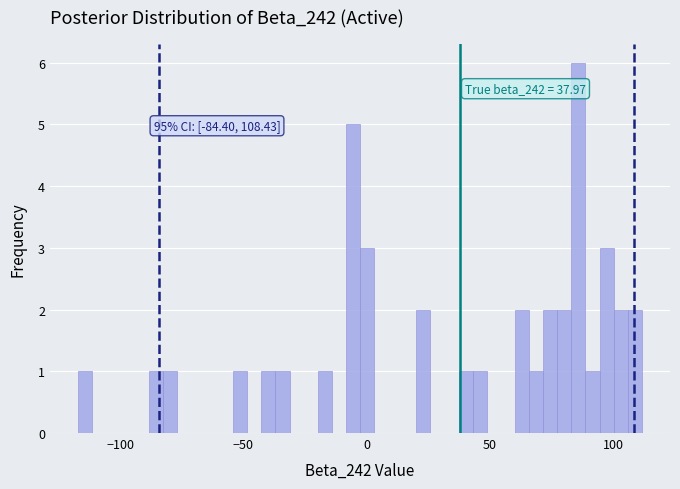

Around what value on the x-axis is the tallest bar? Give the approximate position of its centre, as read against the axis.

85